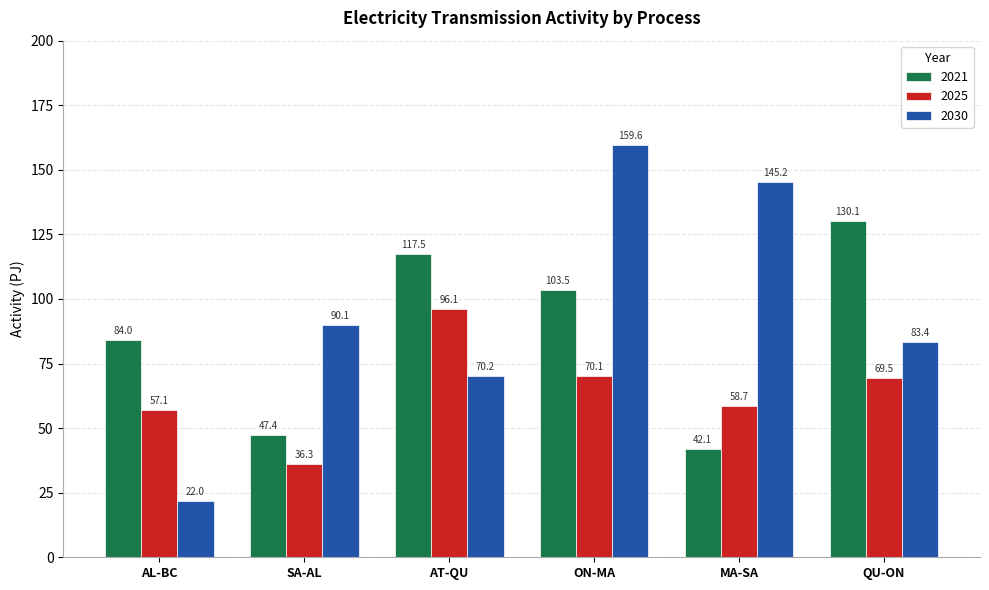

Which label corresponds to the largest value in the chart?

ON-MA